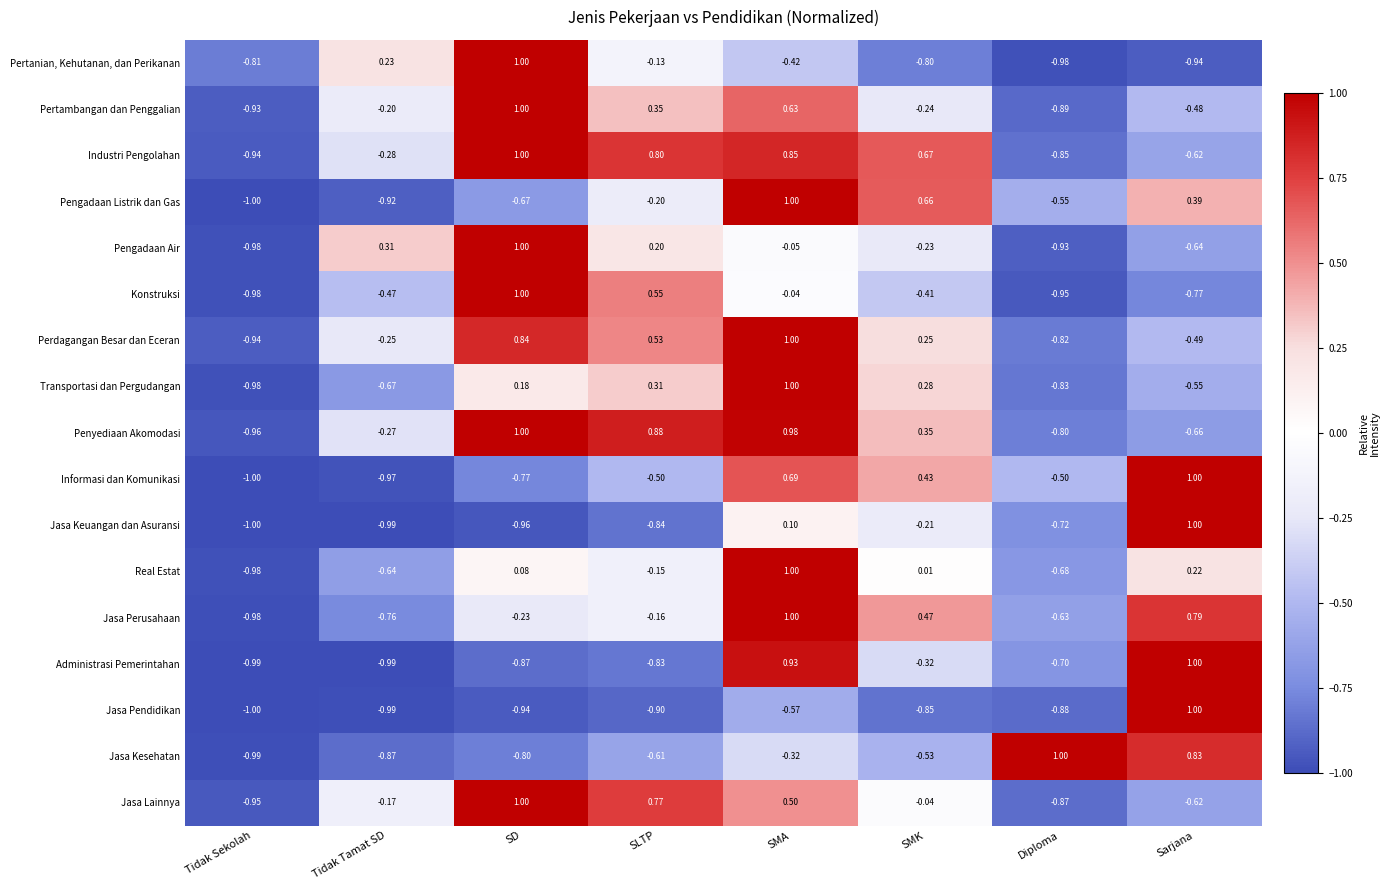

Is the value of Pengadaan Listrik dan Gas at Sarjana greater than the value of Administrasi Pemerintahan at SMA?

No